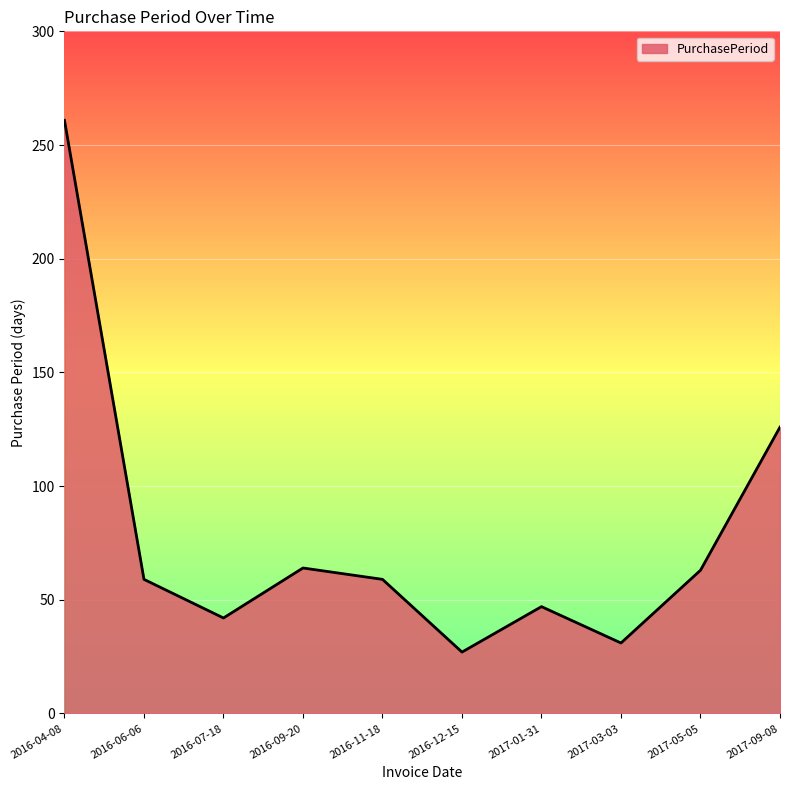

Does the chart have visible grid lines?

Yes